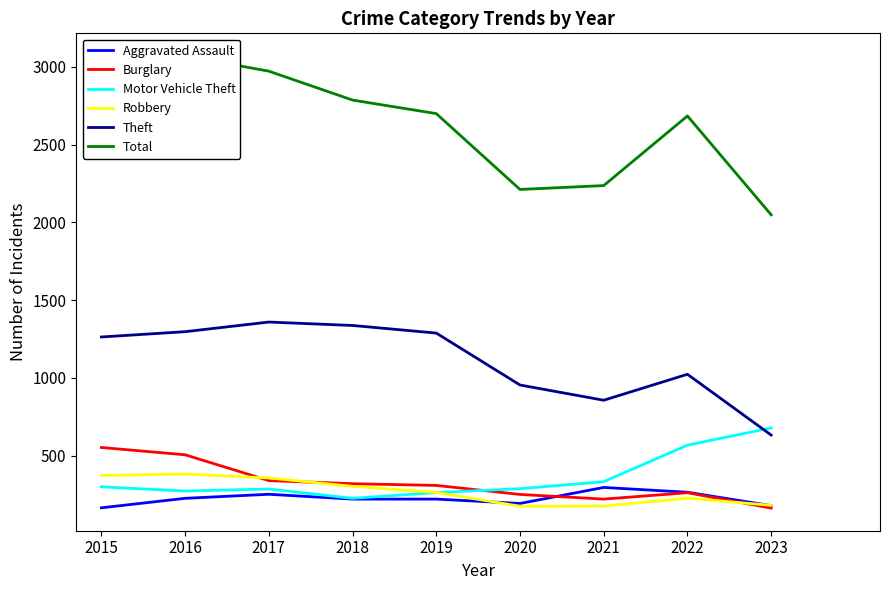

What is the average value of the Total series?

2633